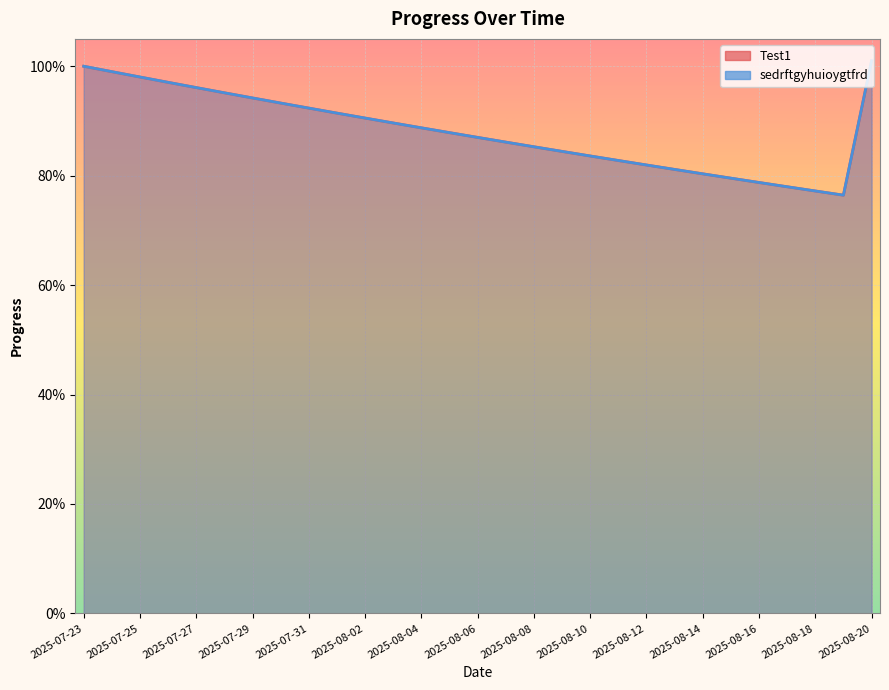

True or false: Test1 has more than 2 interior local peaks.

False